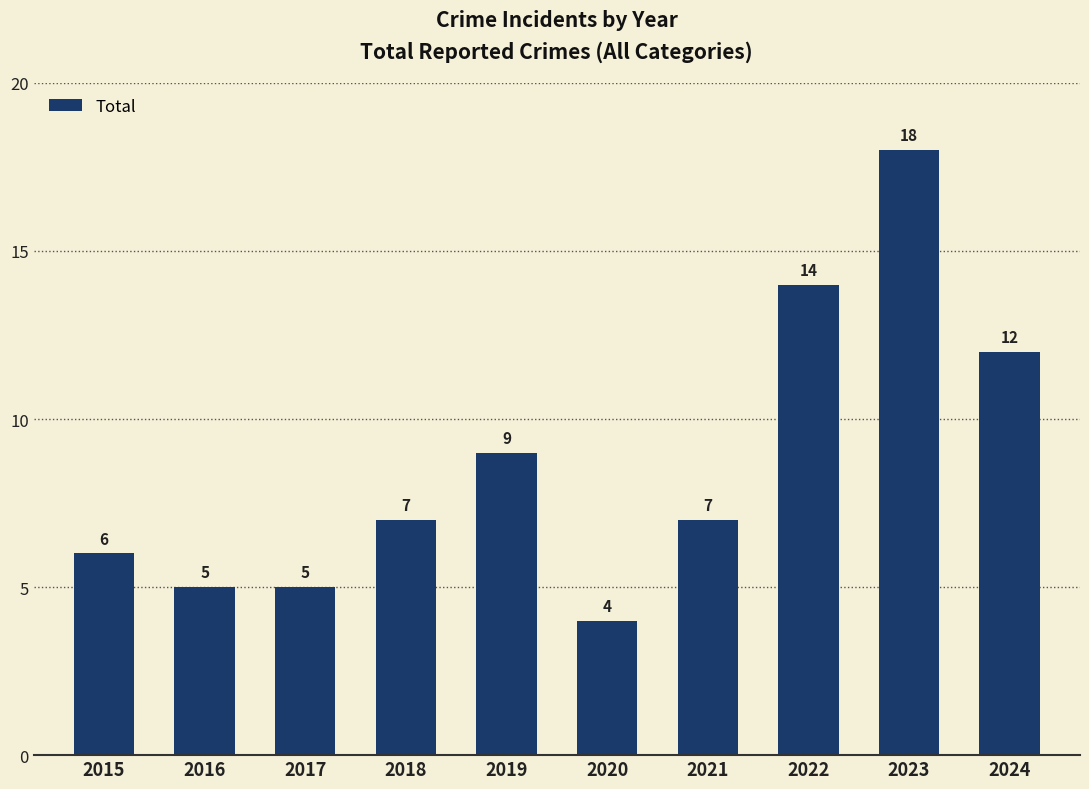

What is the smallest value displayed?

4